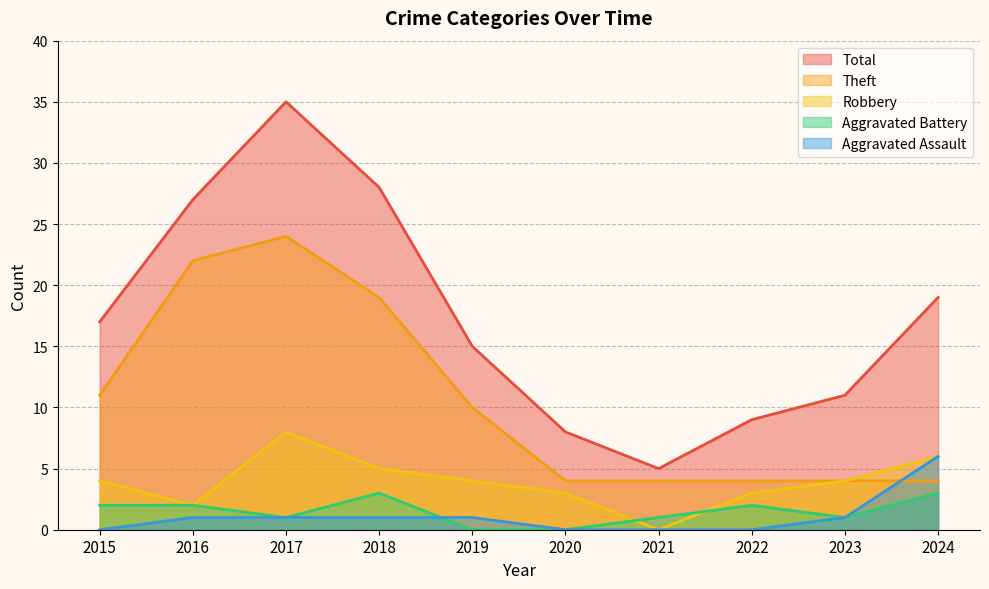

At which label does Theft reach its minimum?

2020